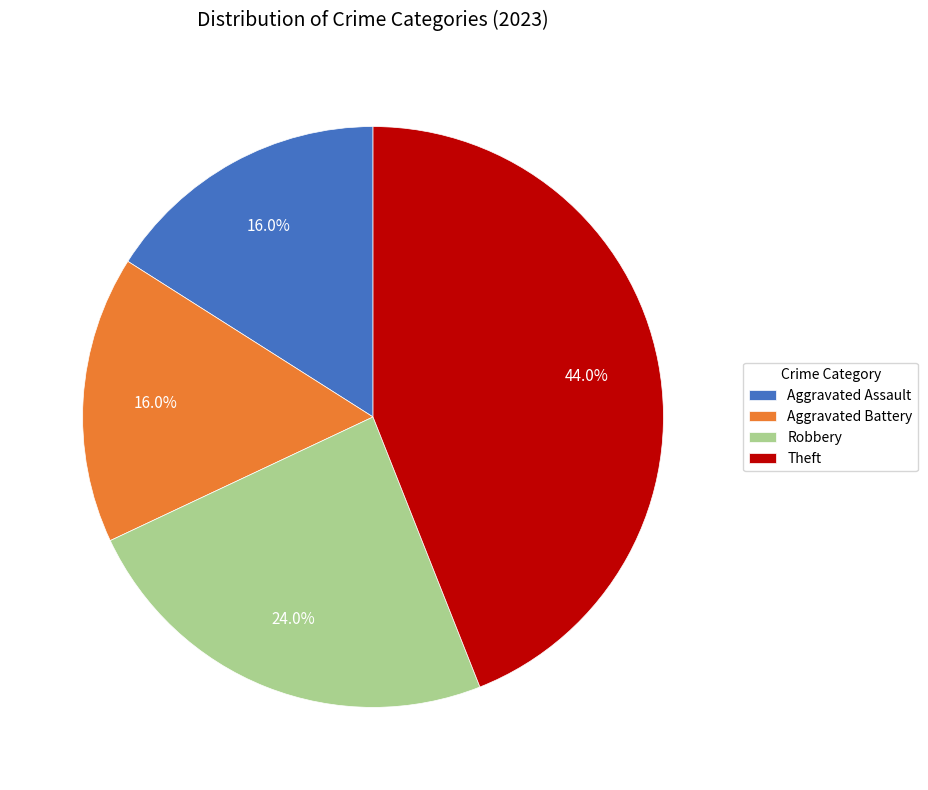

Count the number of slices in the pie.

4